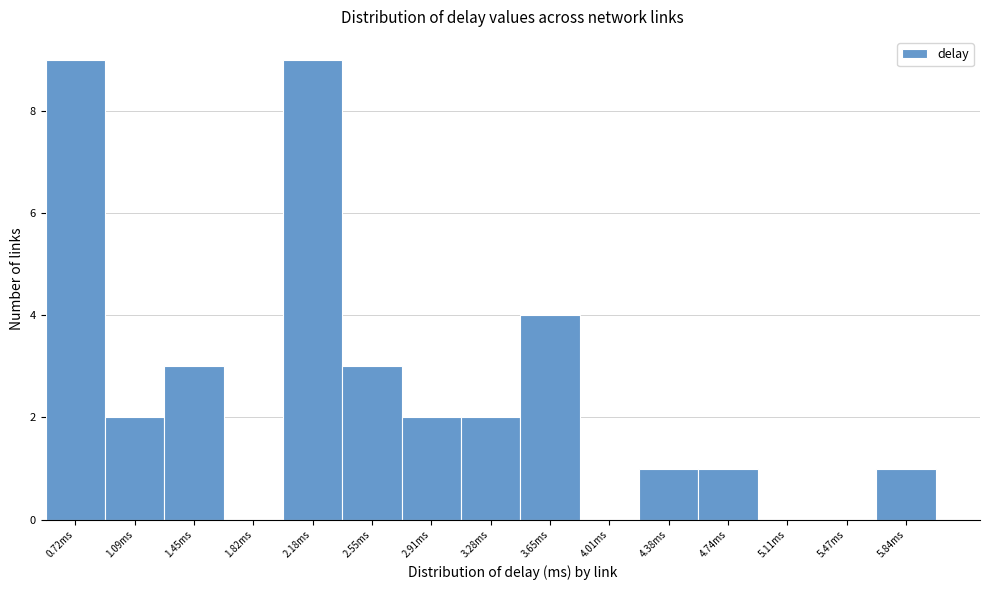

Reading left to right, extract all data points from this chart.

0.72ms=9	1.09ms=2	1.45ms=3	1.82ms=0	2.18ms=9	2.55ms=3	2.91ms=2	3.28ms=2	3.65ms=4	4.01ms=0	4.38ms=1	4.74ms=1	5.11ms=0	5.47ms=0	5.84ms=1